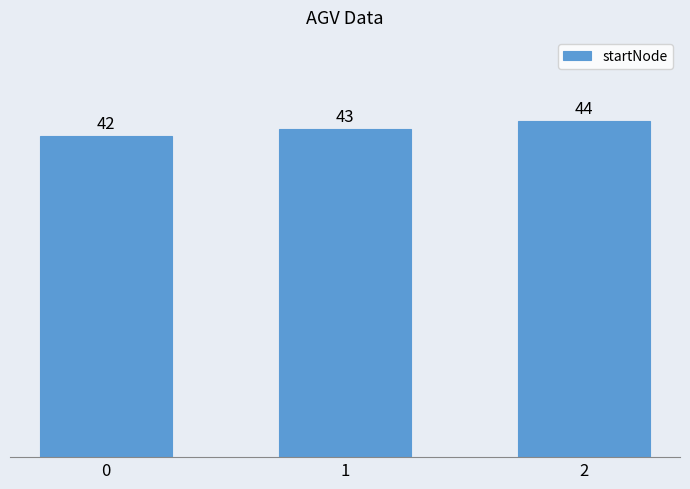

Rank the categories by value from highest to lowest.

2, 1, 0